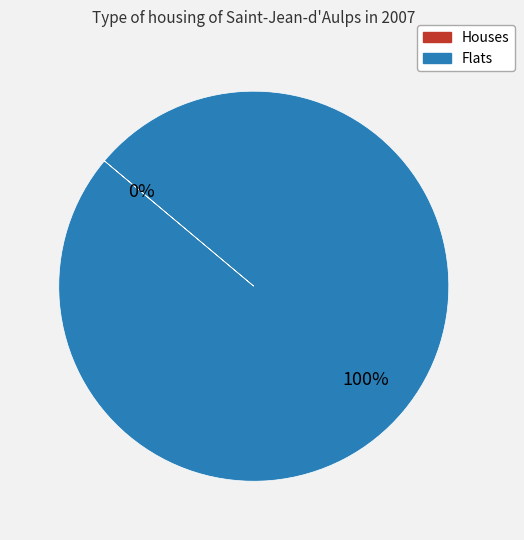

Is 1 the majority of the pie?

Yes